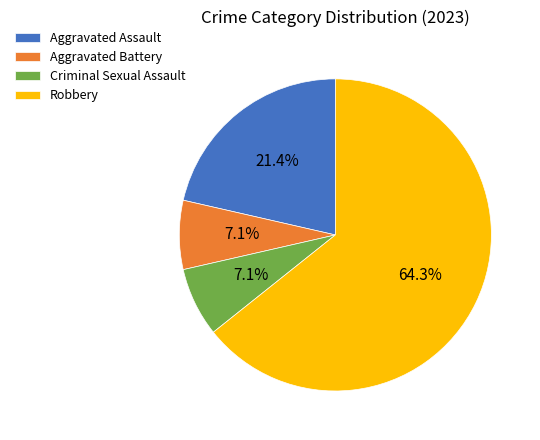

The Aggravated Battery slice represents 7% of the pie. True or false?

True